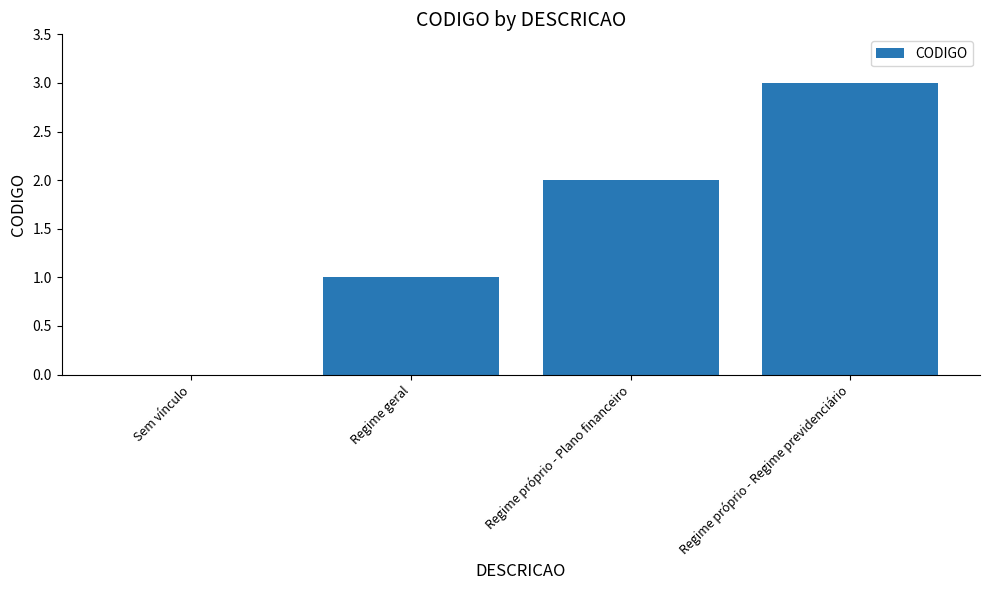

The chart shows a value of 1 at Sem vínculo. True or false?

False